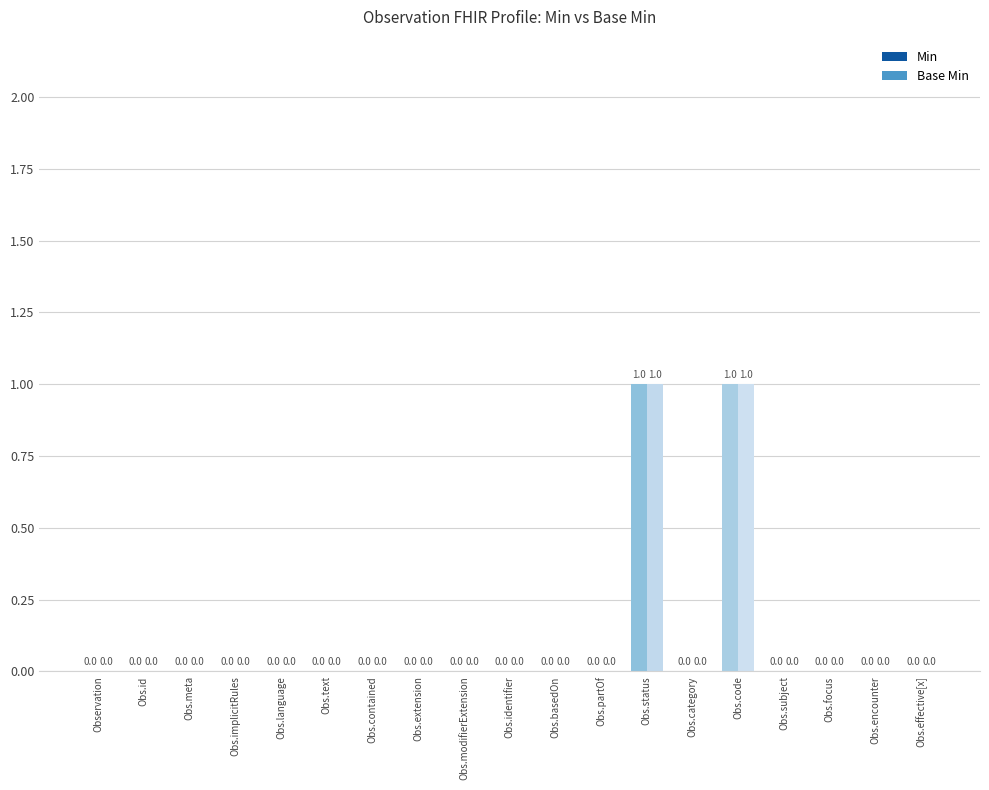

How many data points does each series have?

19